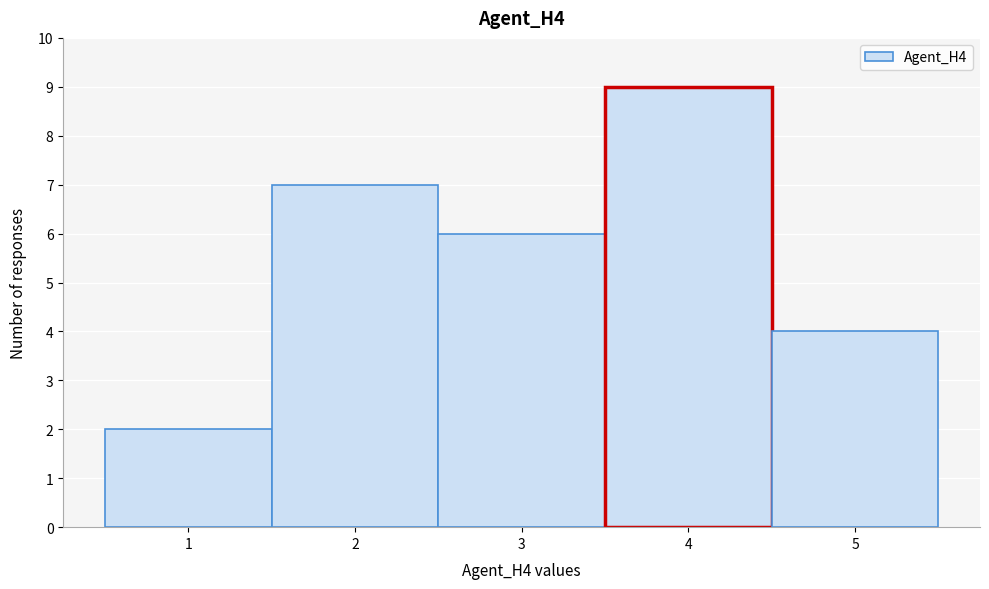

Reading left to right, transcribe this chart: for each bar, give the range it covers on the x-axis and its height. The values are not printed on the chart, so give them approximately, as read against the axis.

0.5 to 1.5: 2
1.5 to 2.5: 7
2.5 to 3.5: 6
3.5 to 4.5: 9
4.5 to 5.5: 4